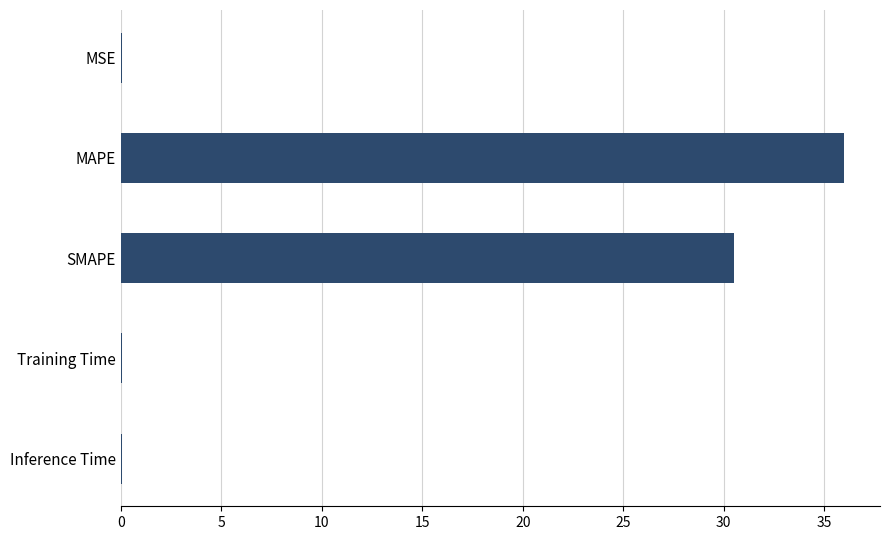

How many series are shown in this chart?

1